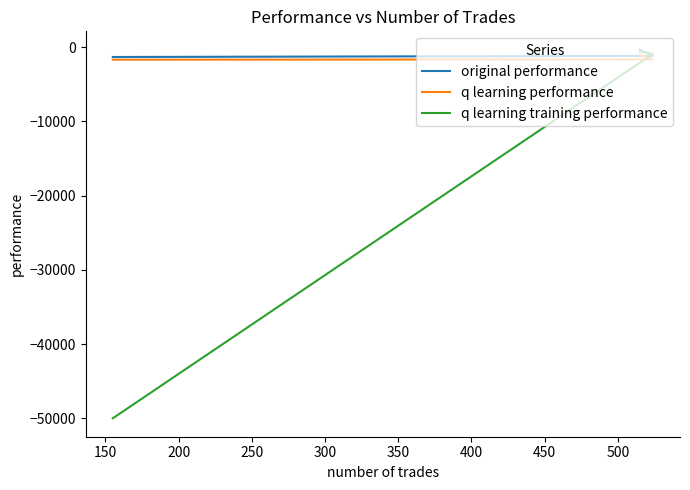

True or false: original performance has a value of -1319.7 at 200.

True